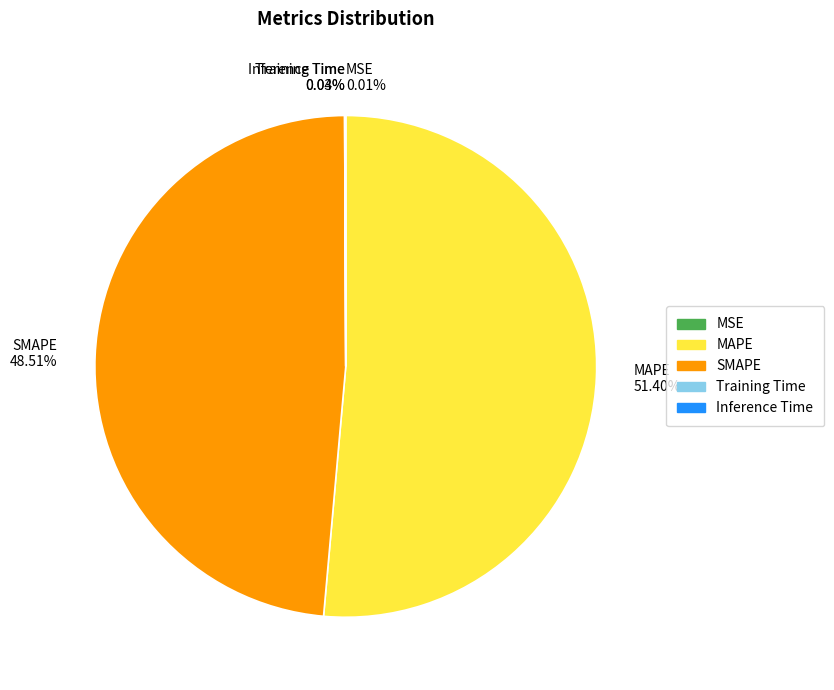

To the nearest percent, what is the average slice percentage?

20%